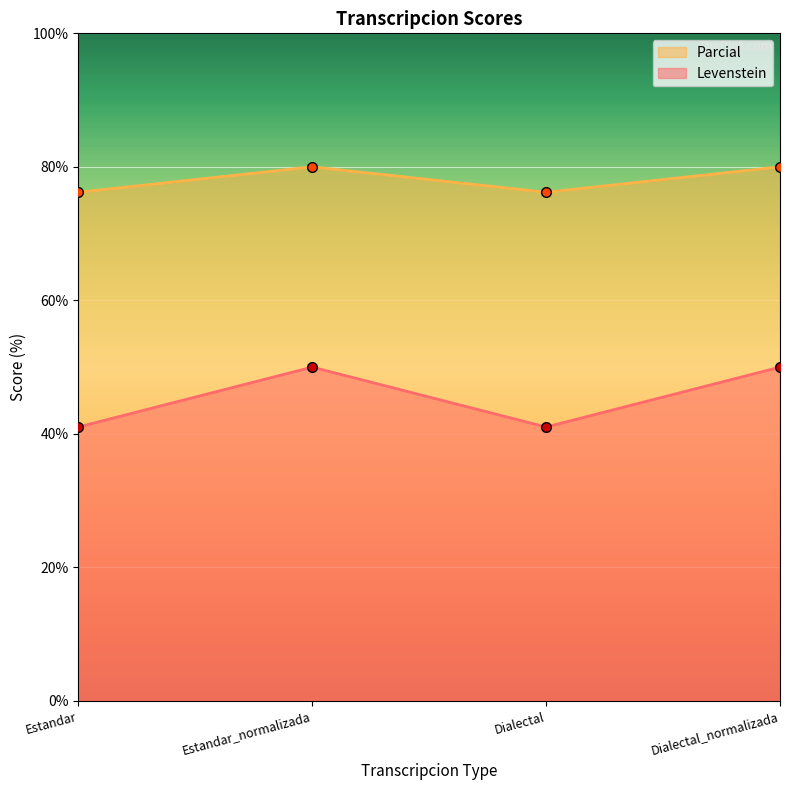

What is the label of the 2nd point from the right?

Dialectal